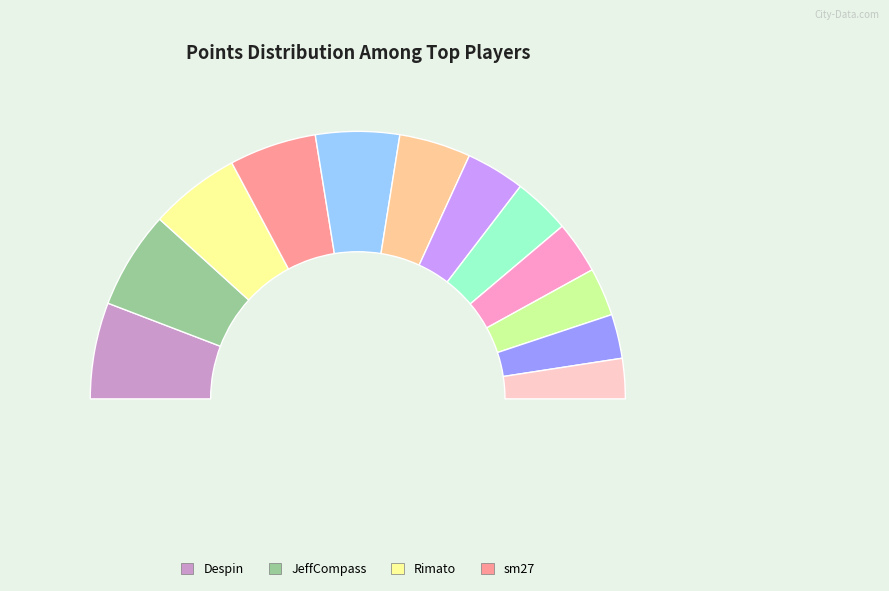

Rank the categories by value from lowest to highest.

ModestTomato, JJsrl, Dex, toburr, RSW, peaches, Larvi, Pogo, sm27, Rimato, Despin, JeffCompass